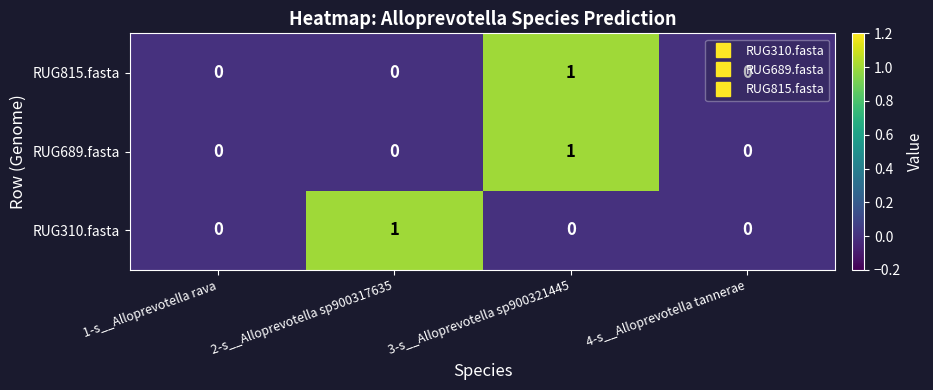

True or false: RUG310.fasta has a value of 0 at 2-s__Alloprevotella sp900317635.

False